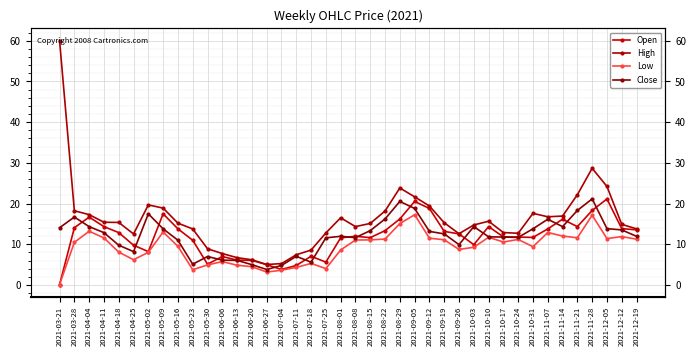

What are all the series names shown in the legend?

Open, High, Low, Close